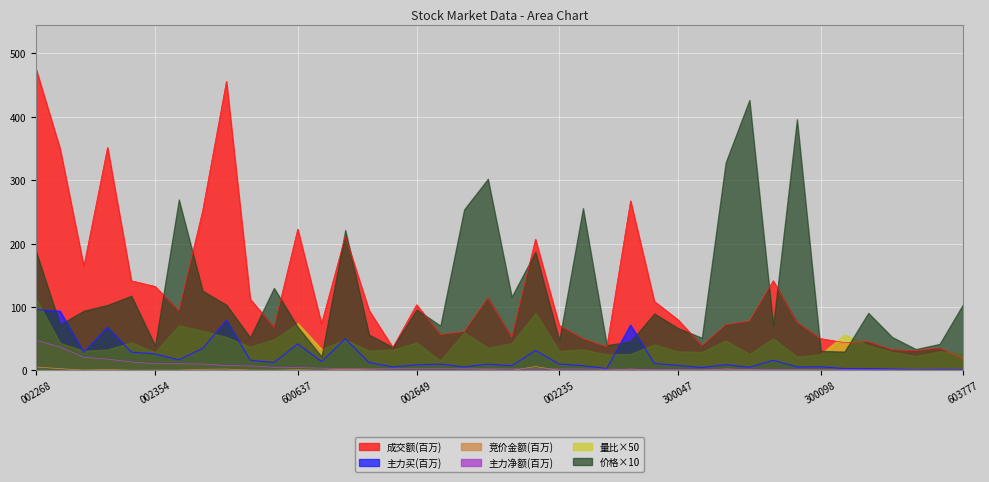

What is the sum of the 主力买 values at 36 and 20?

9.3